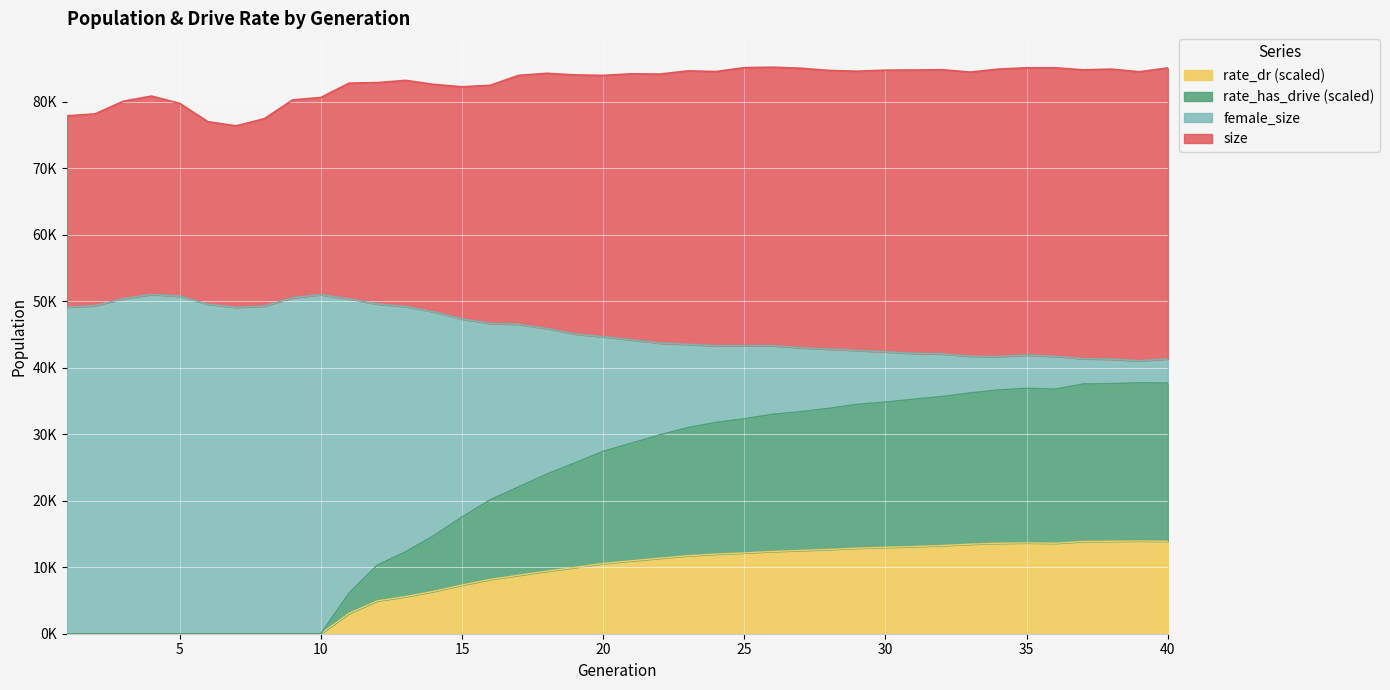

At which category does rate_dr reach its first local peak?

35